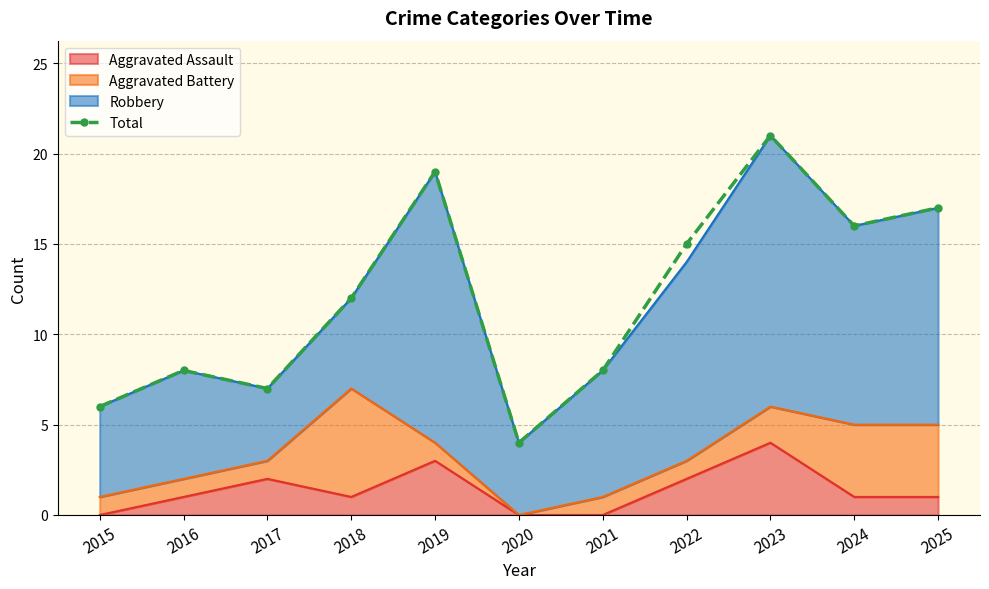

The chart shows a value of 12 at 2018. True or false?

True